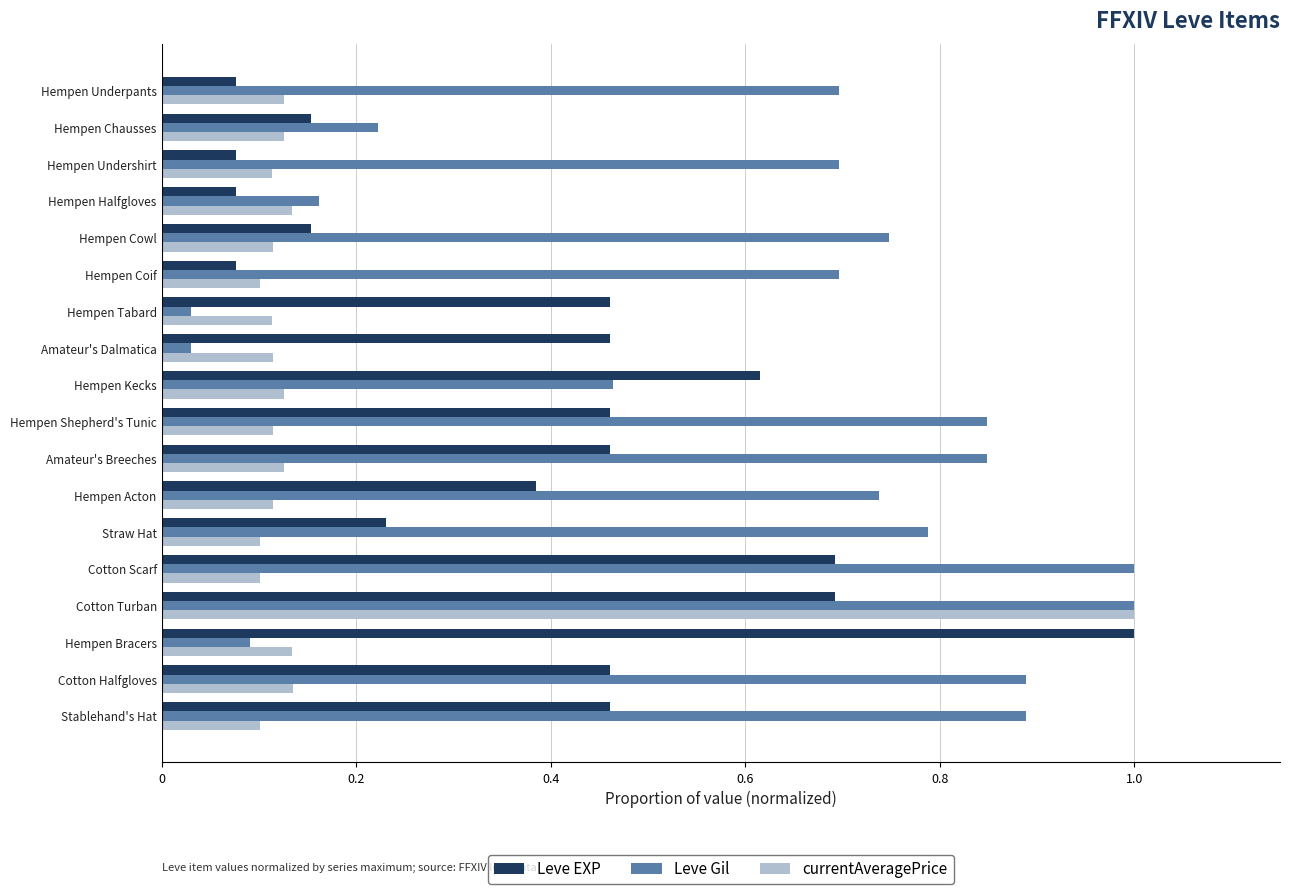

Is the value of currentAveragePrice at Hempen Bracers greater than the value of Leve Gil at Hempen Coif?

No